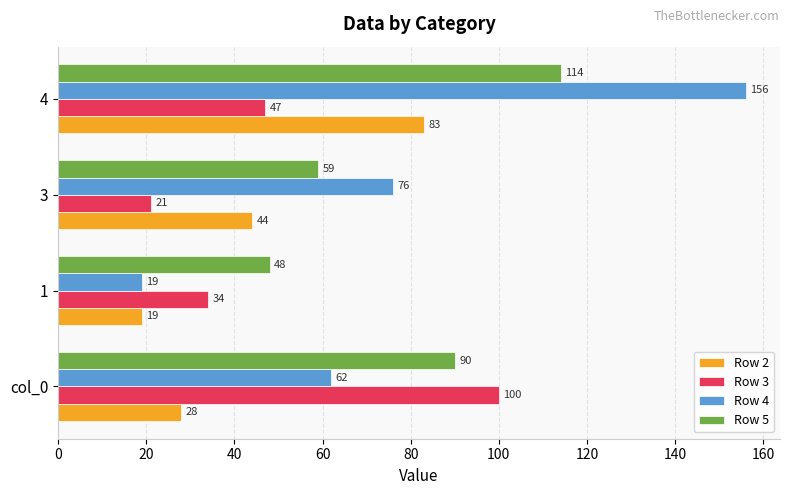

How many data points in Row 2 are less than 44?

2